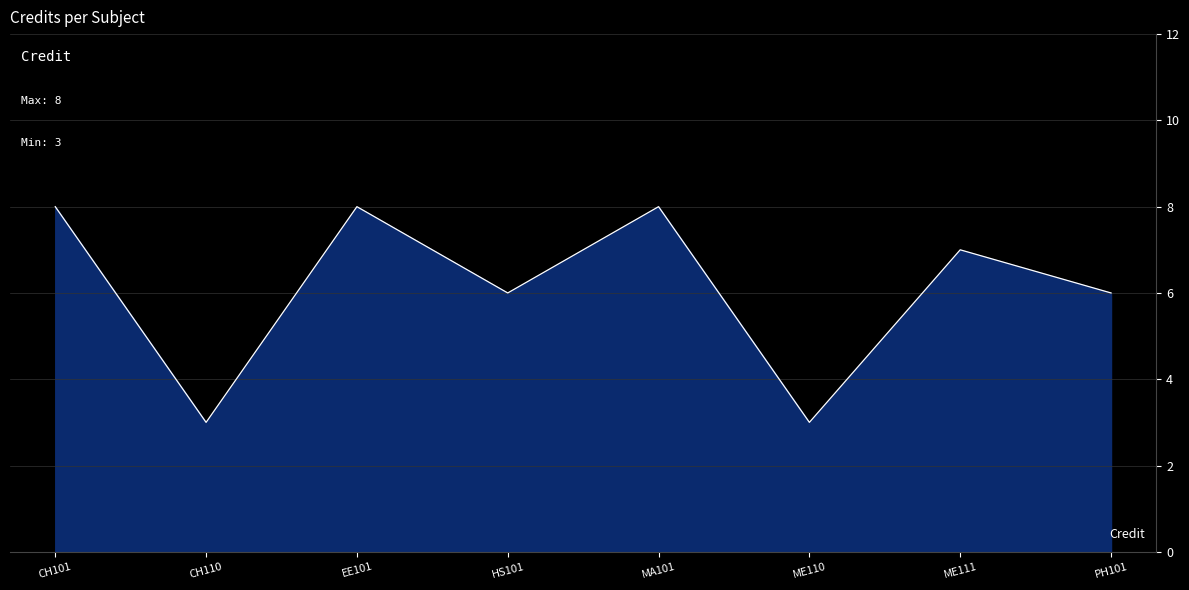

What is the smallest value displayed?

3